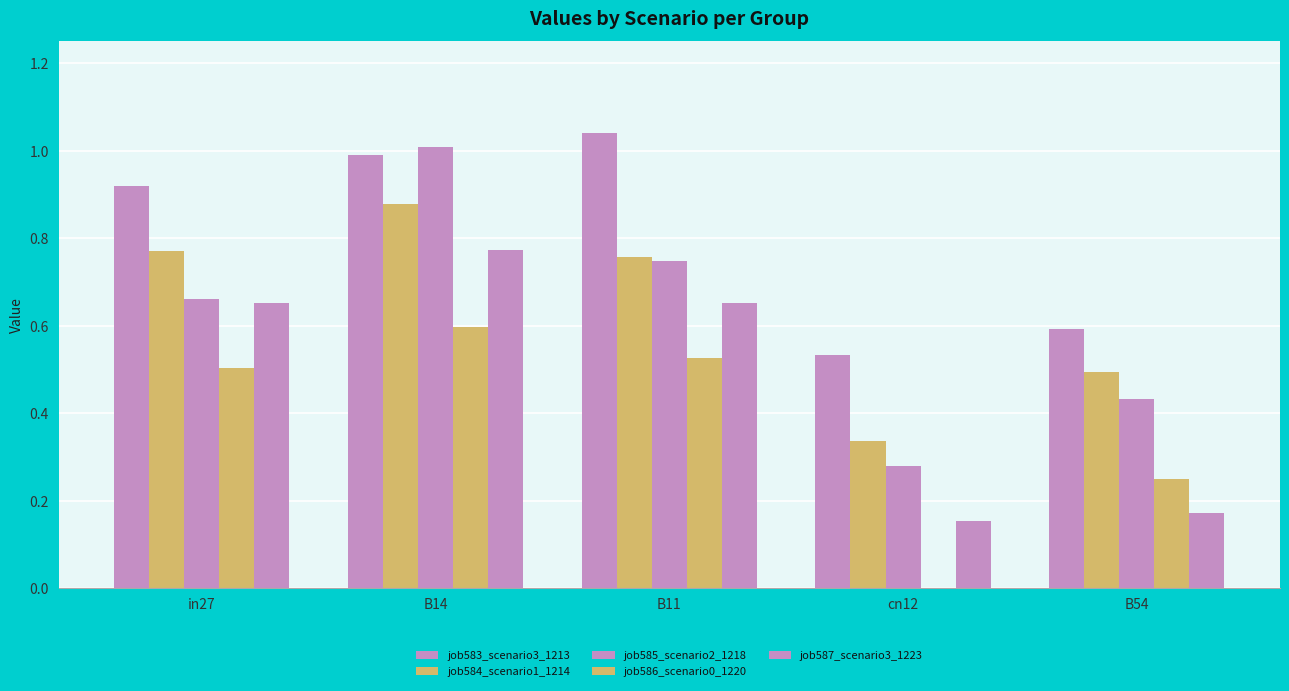

Which has a higher value, in27 or cn12?

in27